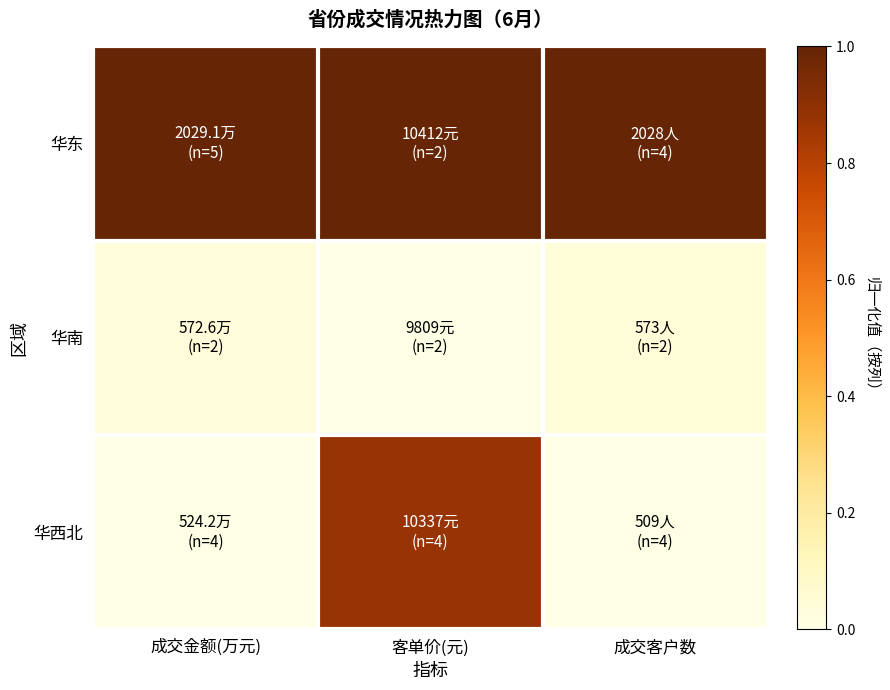

What is the total value across all series at 成交客户数?

1.0